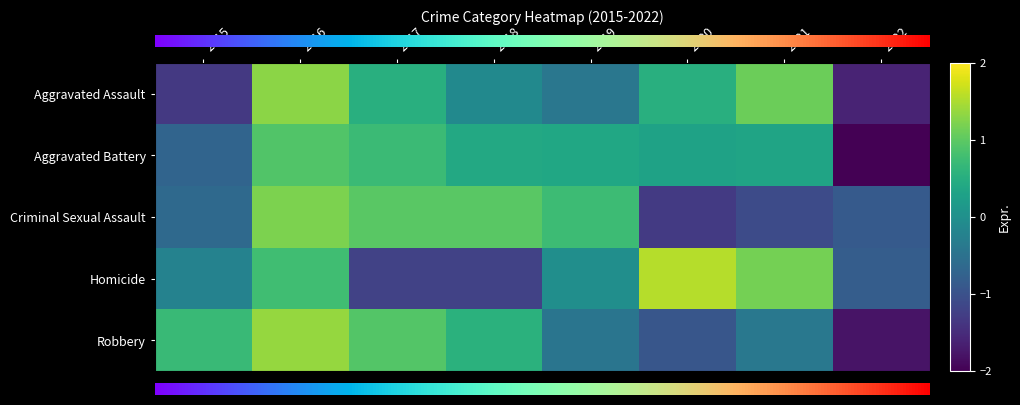

What is the total value across all series at 2022?

-7.4